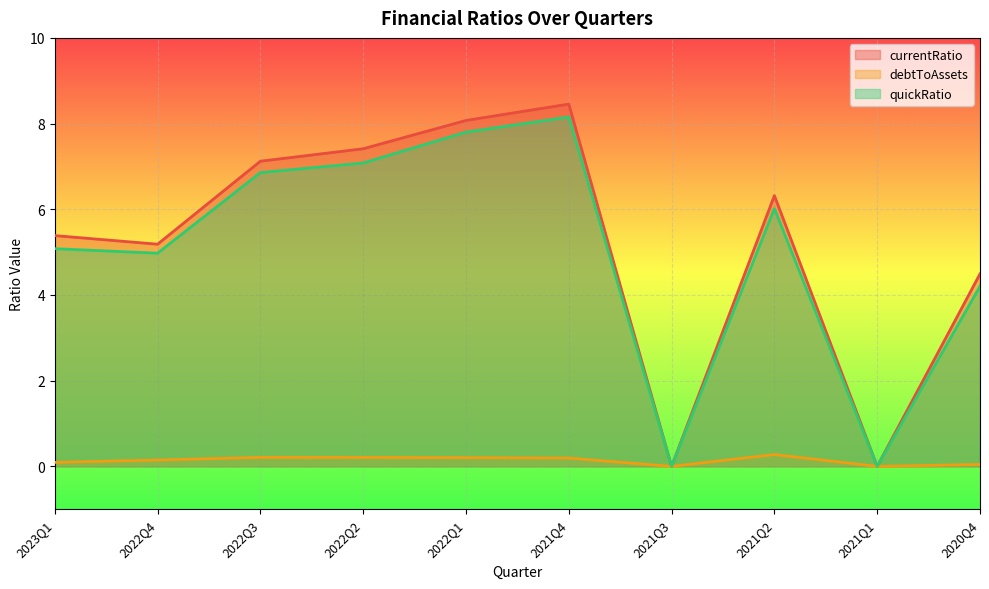

At how many categories does at least one series exceed 5?

7